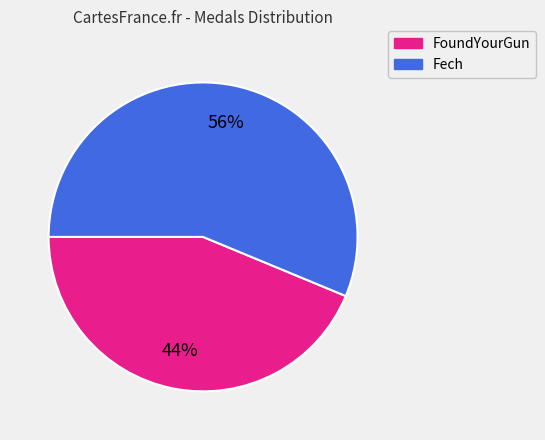

To the nearest percent, what is the average slice percentage?

50%